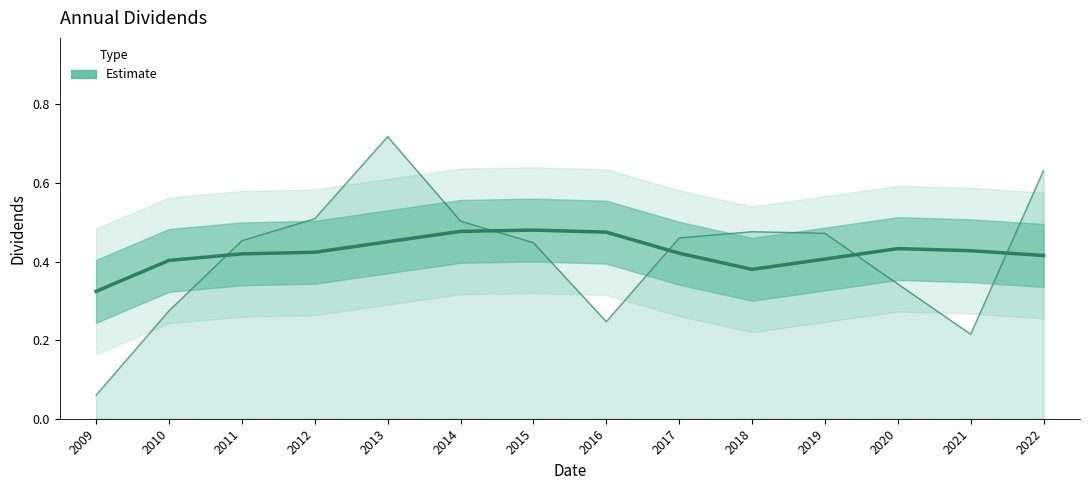

What is the difference between the maximum and minimum values?

0.2